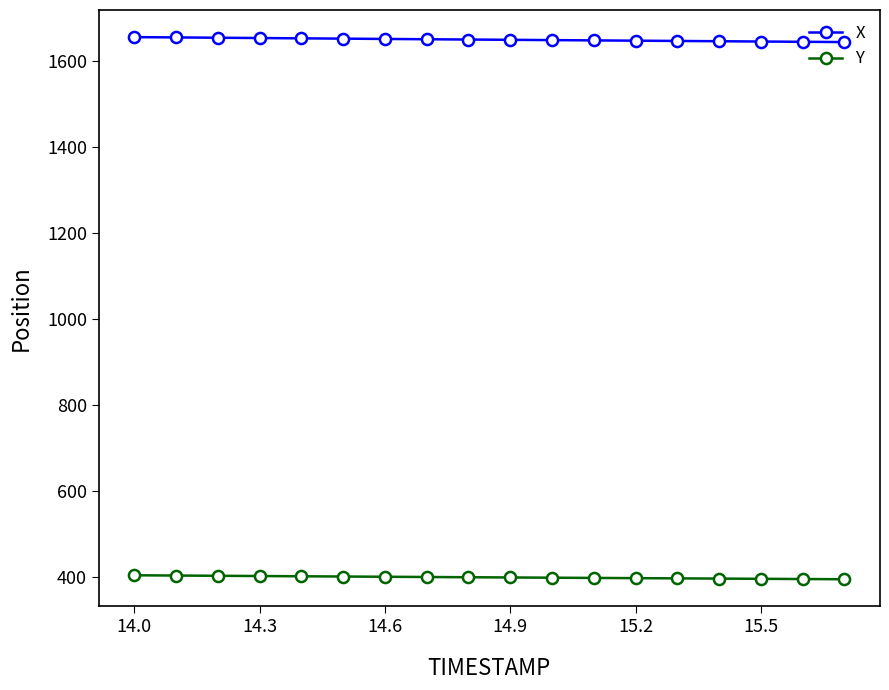

At how many categories does at least one series exceed 741?

18